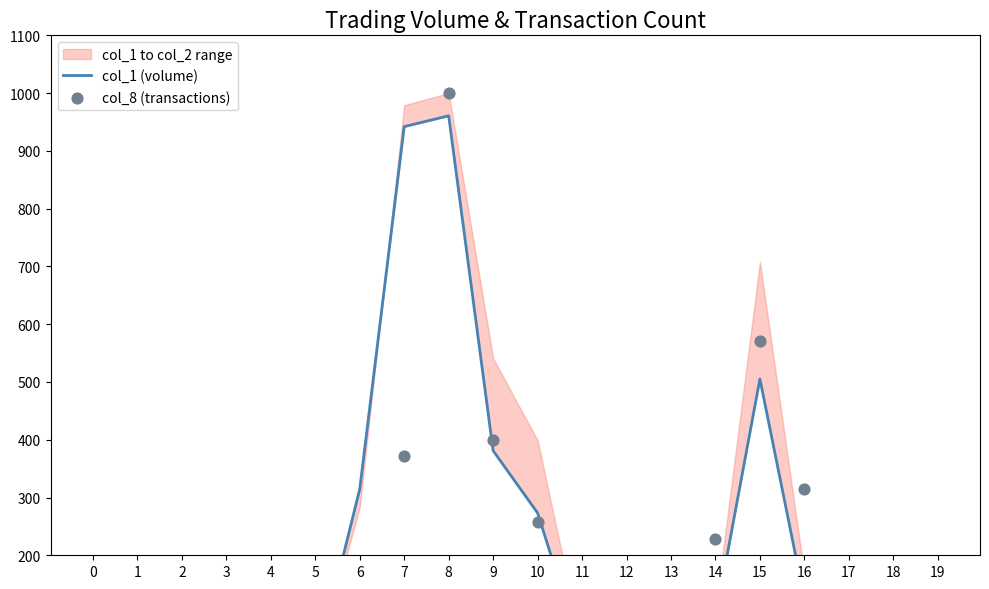

At how many categories does at least one series exceed 467?

3